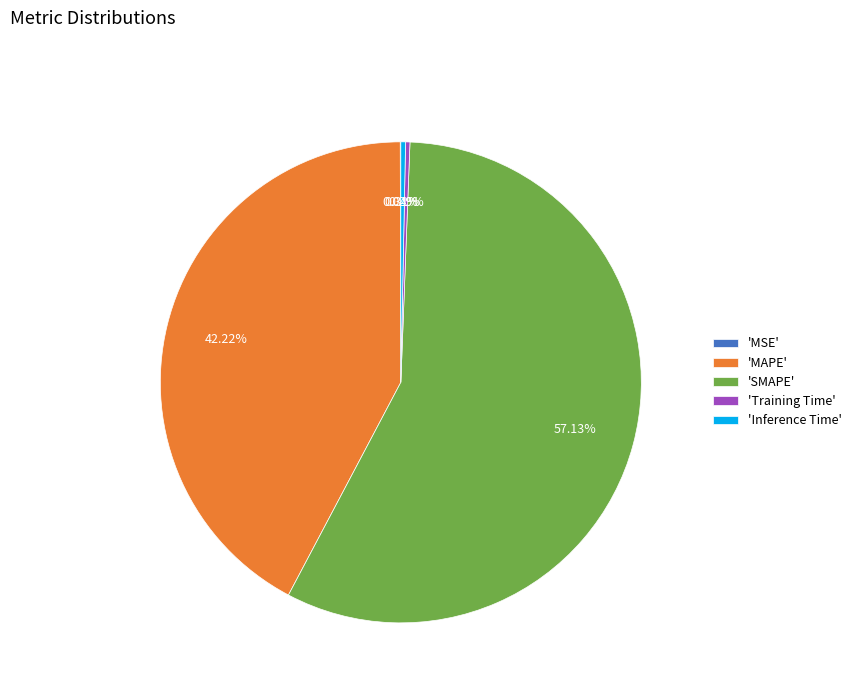

Which category has the biggest portion of the pie?

'SMAPE'